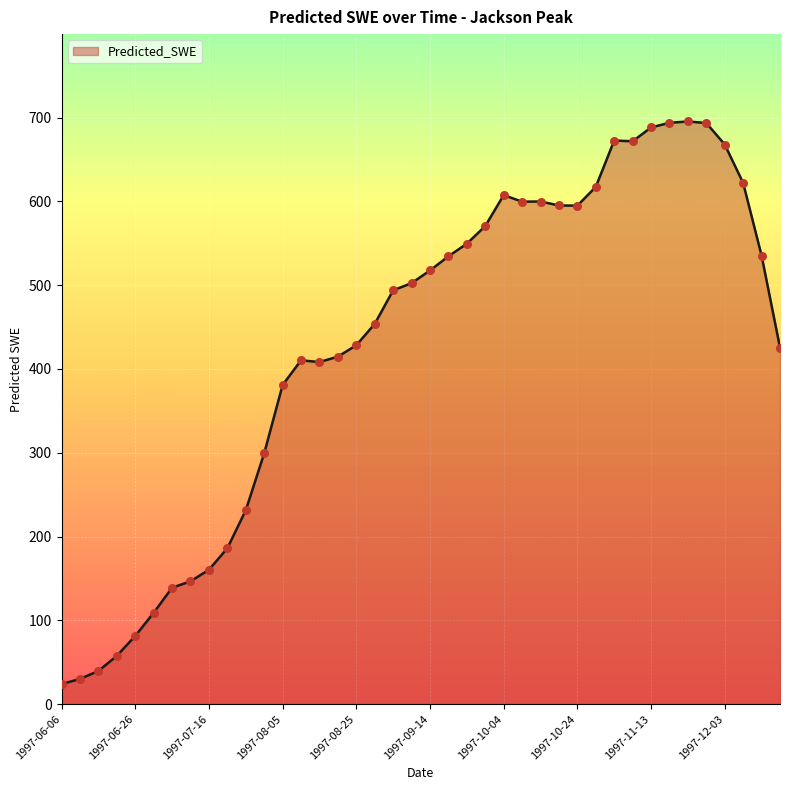

What is the difference between the maximum and minimum values?

671.4